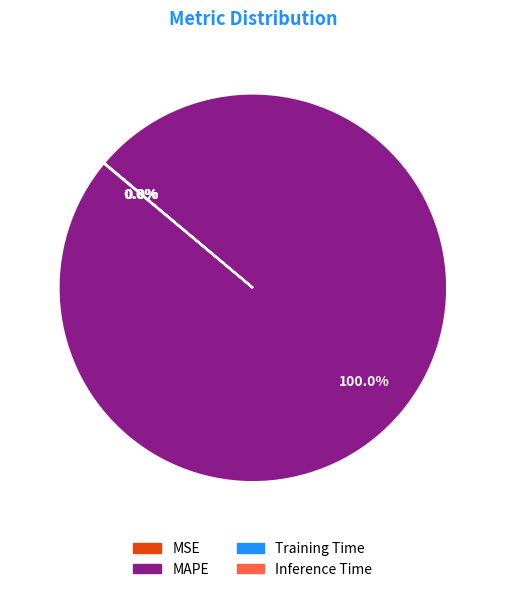

Which slice is the largest?

MAPE